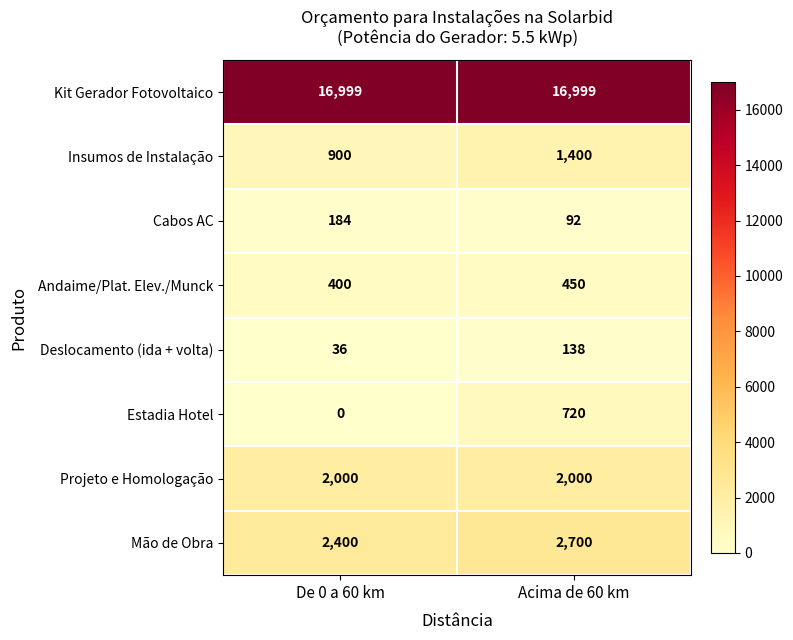

True or false: Projeto e Homologação has a value of 3505 at Acima de 60 km.

False